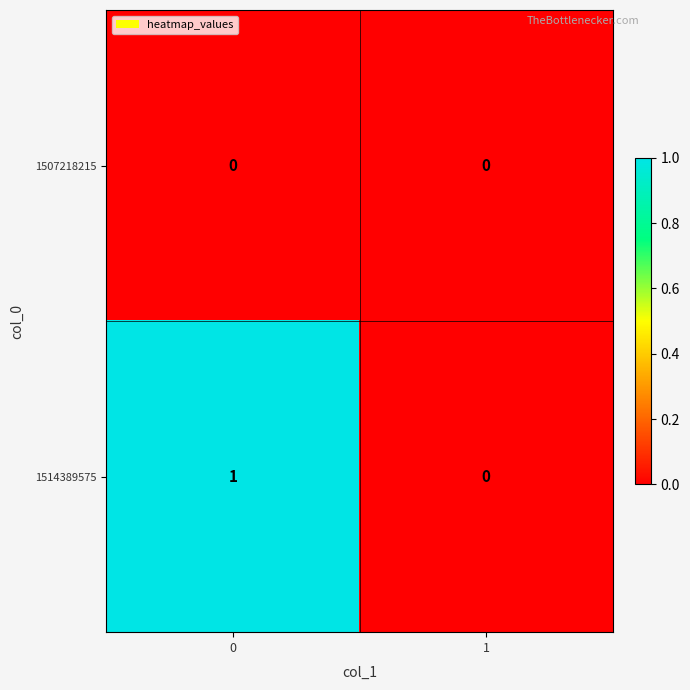

What is the greatest value displayed?

1